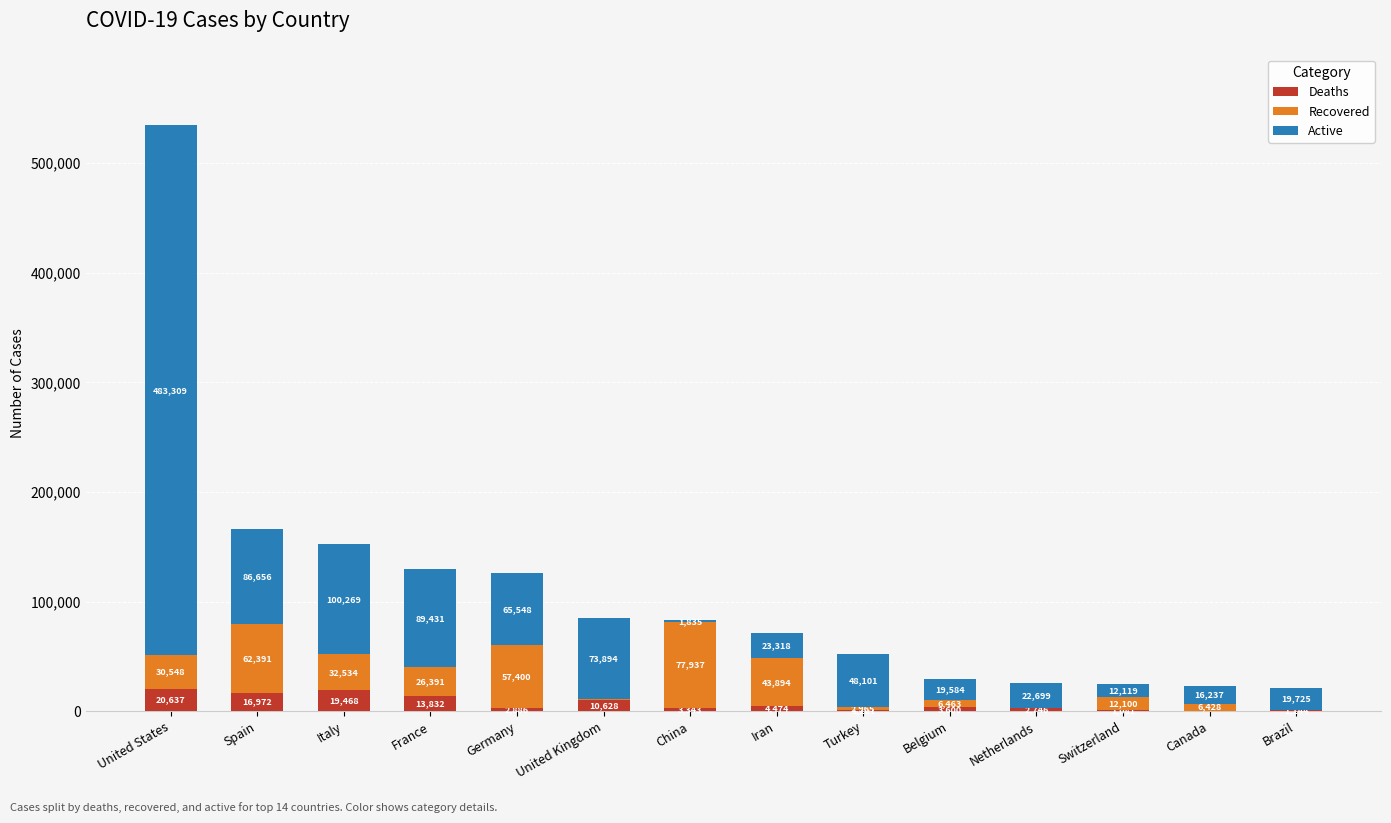

Where is Deaths nearest to the value 10645?

United Kingdom